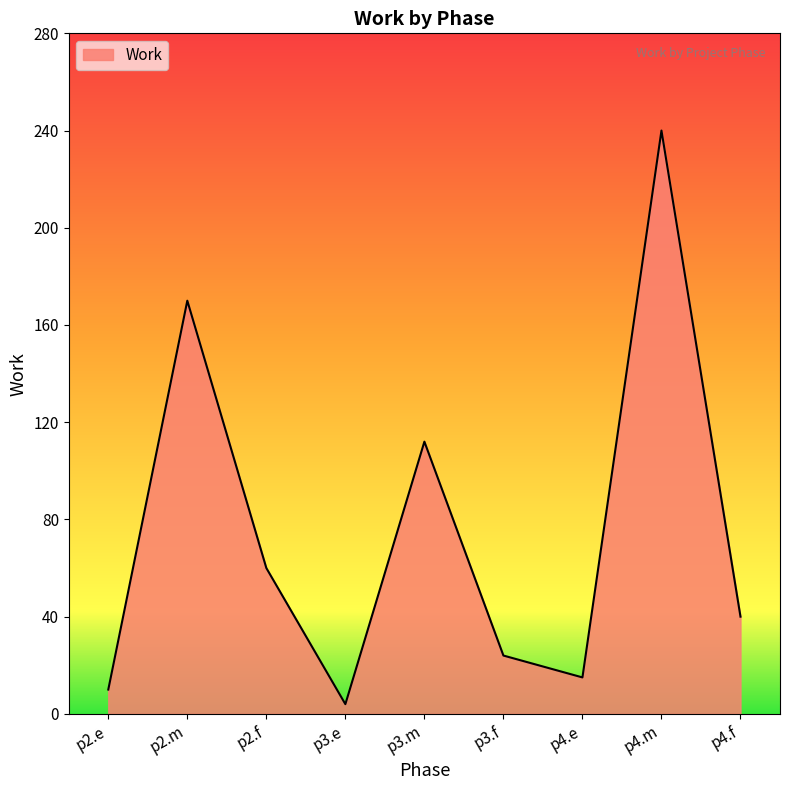

What is the change in value from p2.f to p4.f?

-20